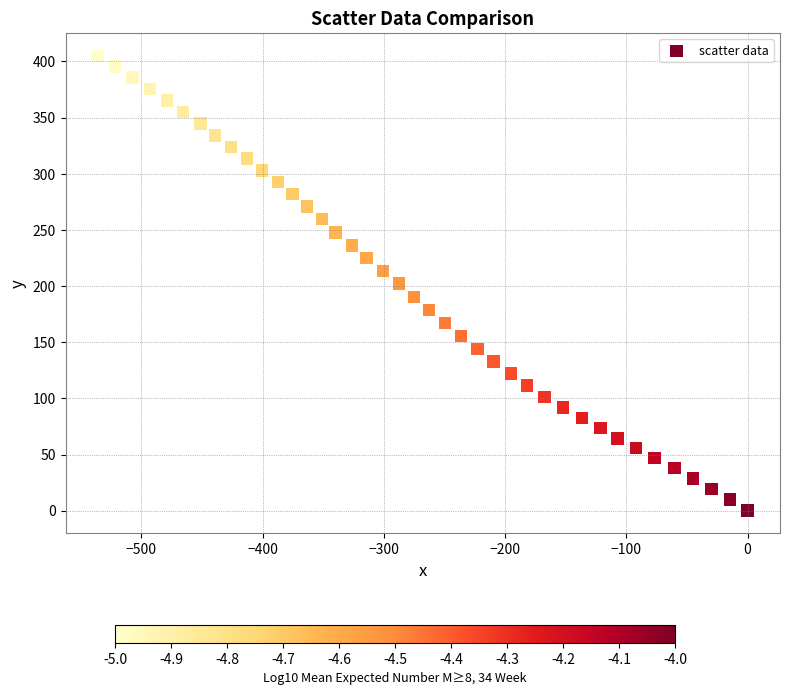

What is the range of X values (max minus min)?

535.7